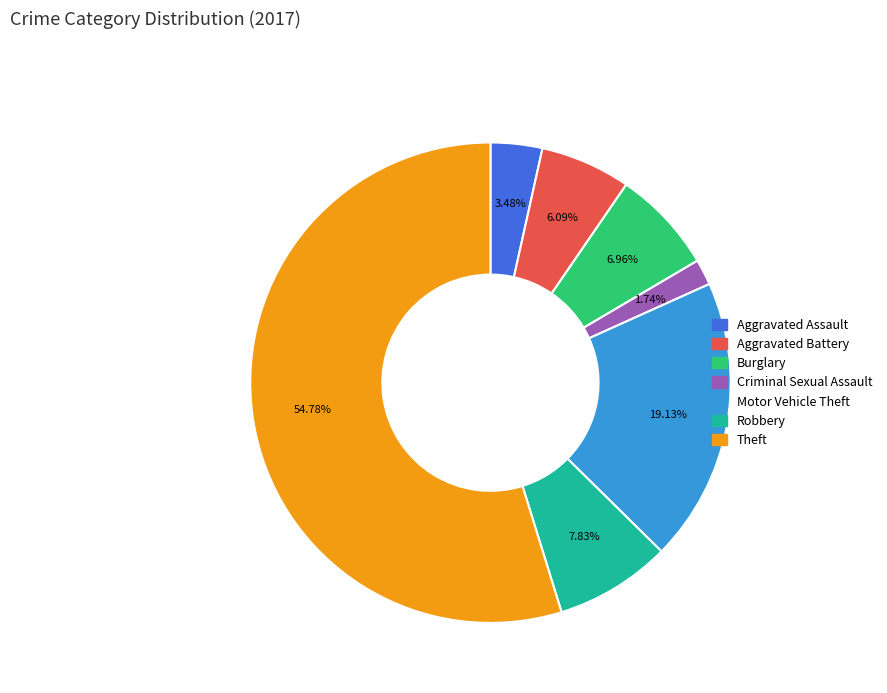

Does Theft represent more than half of the total?

Yes